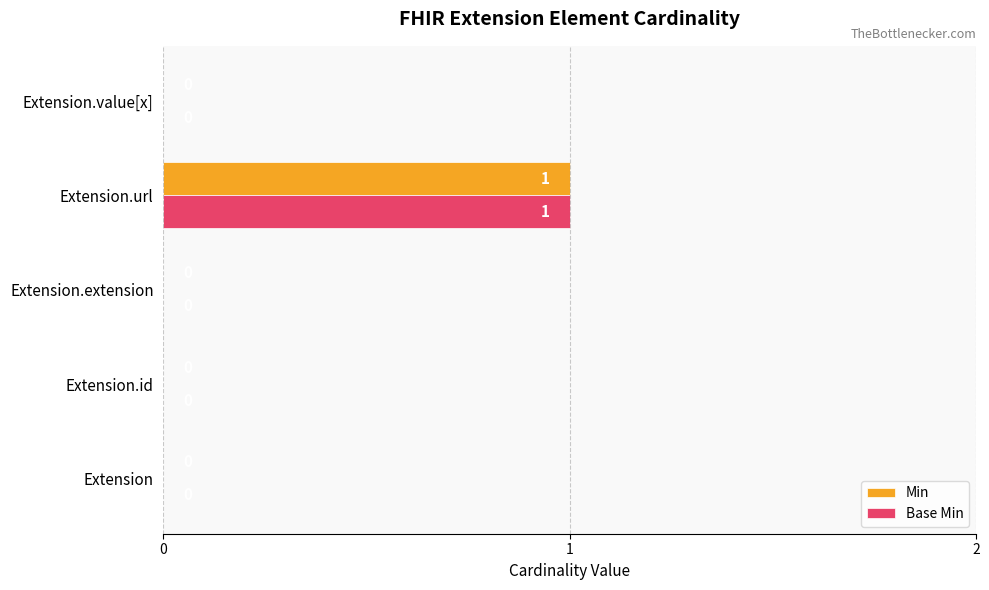

At which category is the sum across all series the highest?

Extension.url